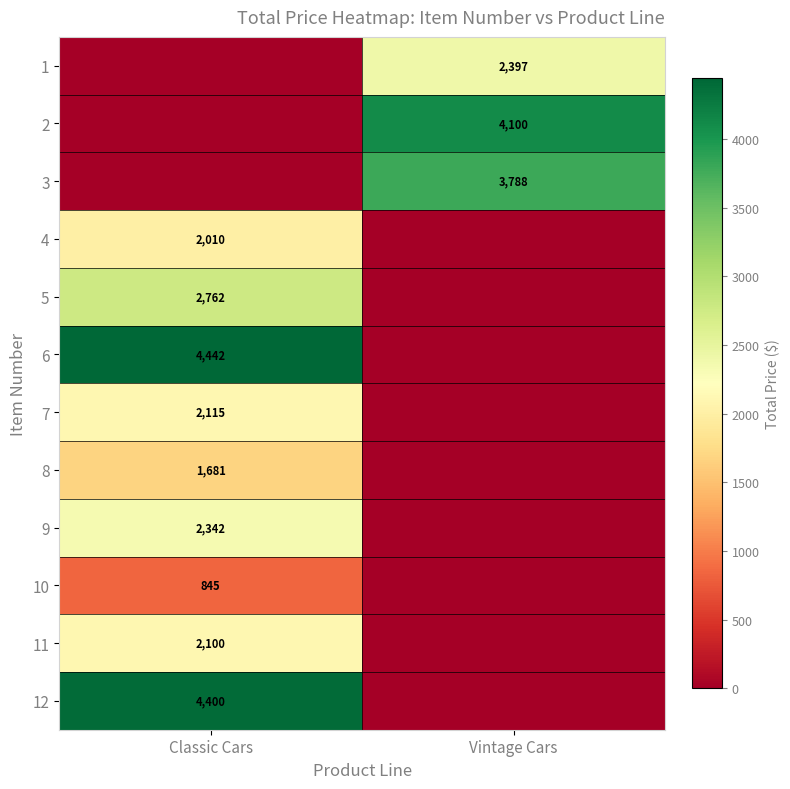

The 6 series shows 4442 at Classic Cars. True or false?

True